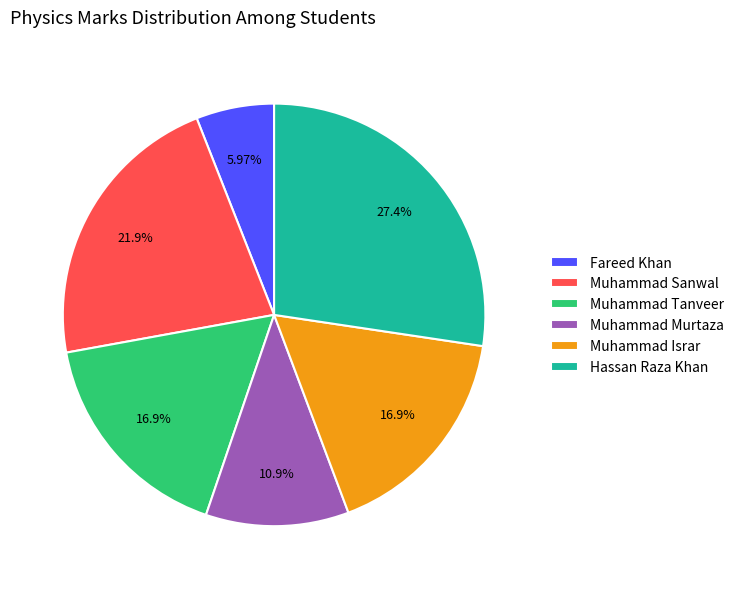

To the nearest percent, what portion does Fareed Khan represent?

6%